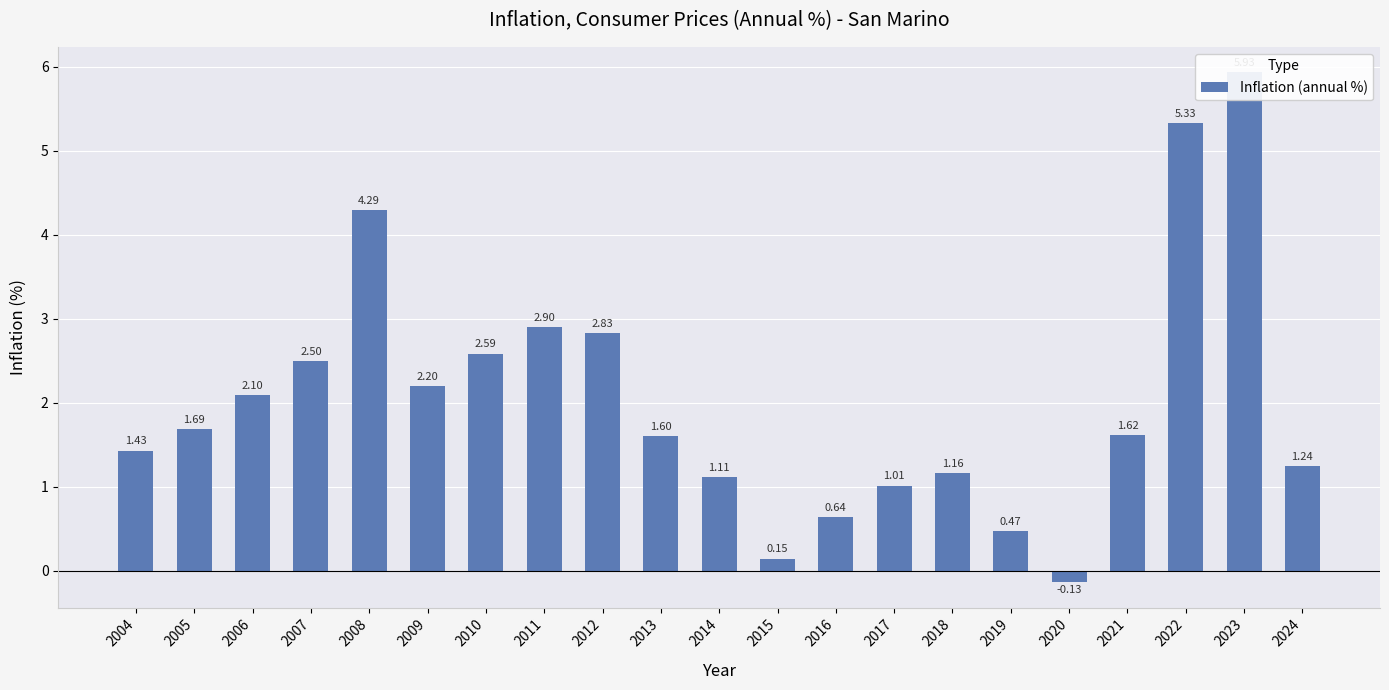

What is the value of the 7th bar from the left?

2.6